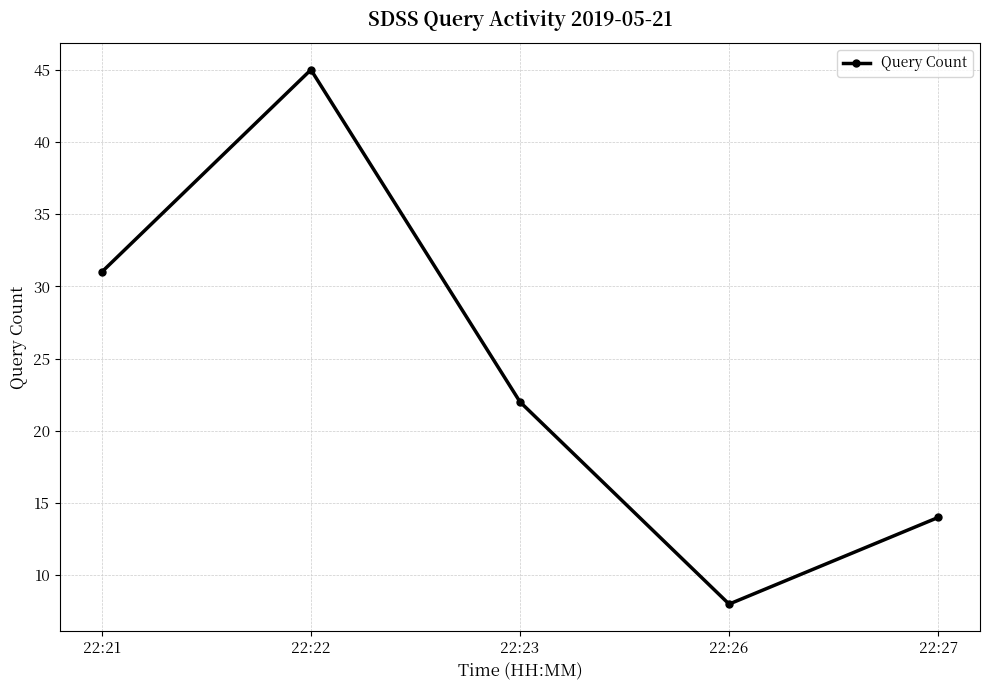

Reading right to left, transcribe all the data shown in this chart.

22:27=14	22:26=8	22:23=22	22:22=45	22:21=31